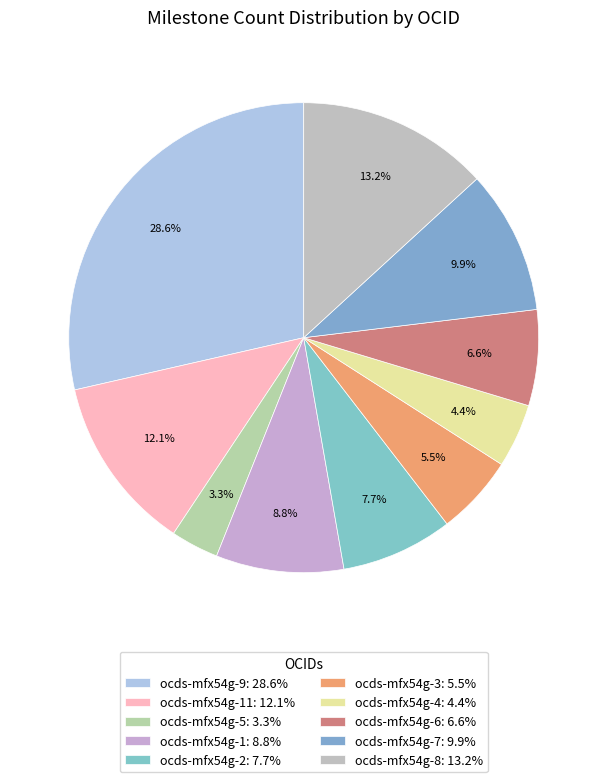

Count the number of slices in the pie.

10